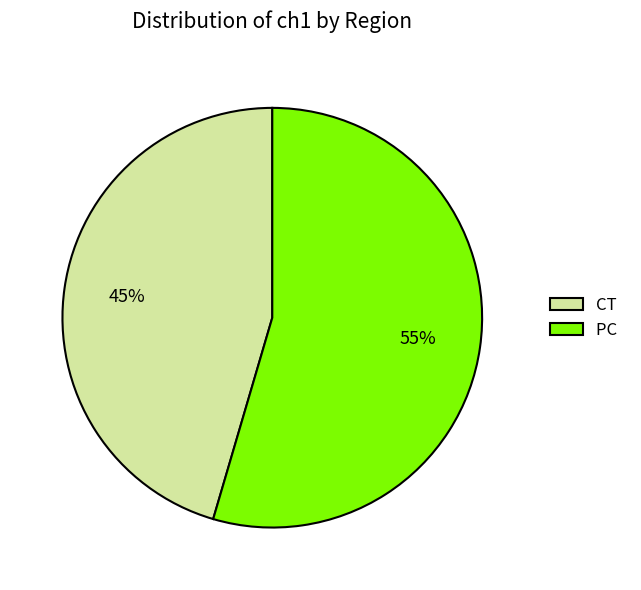

How many segments does this pie chart have?

2